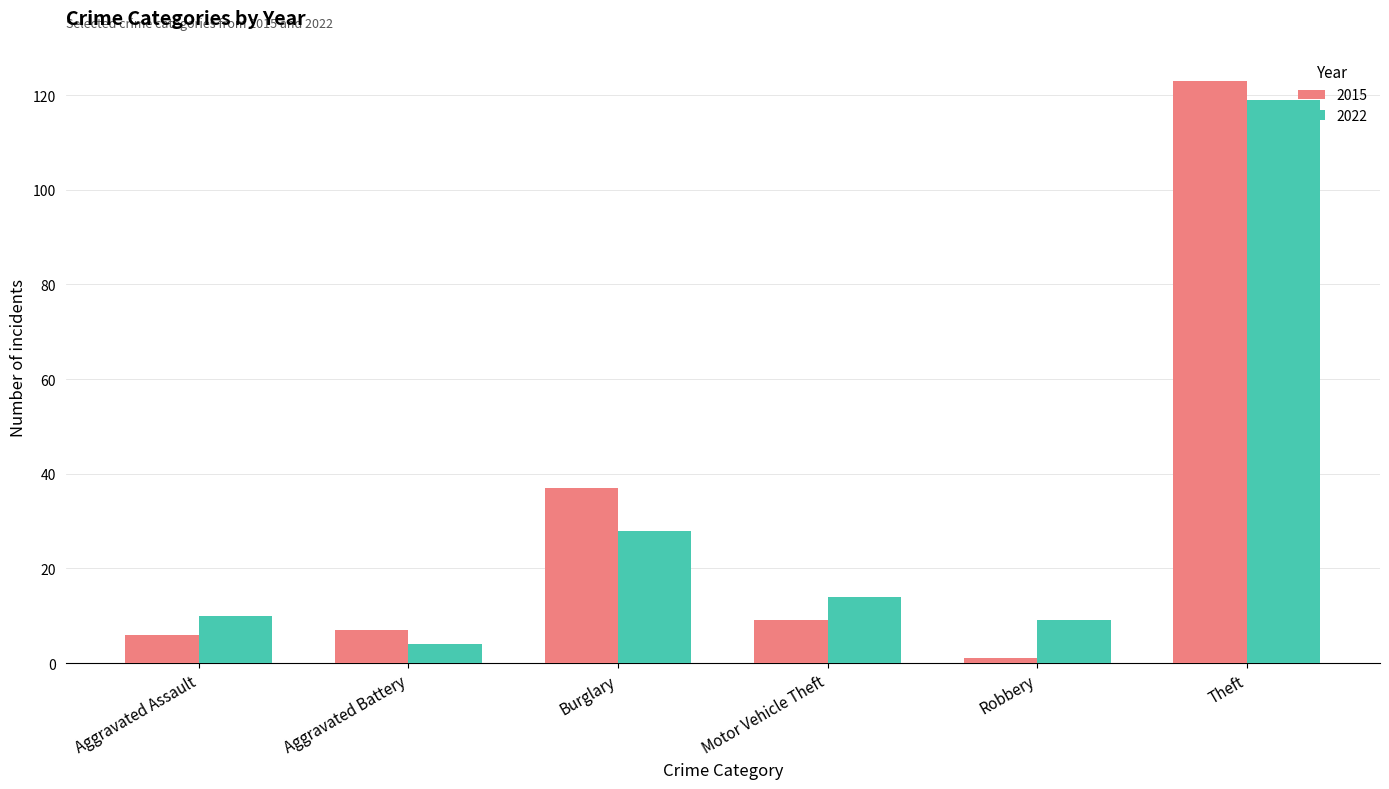

True or false: 2022 has a value of 9 at Robbery.

True